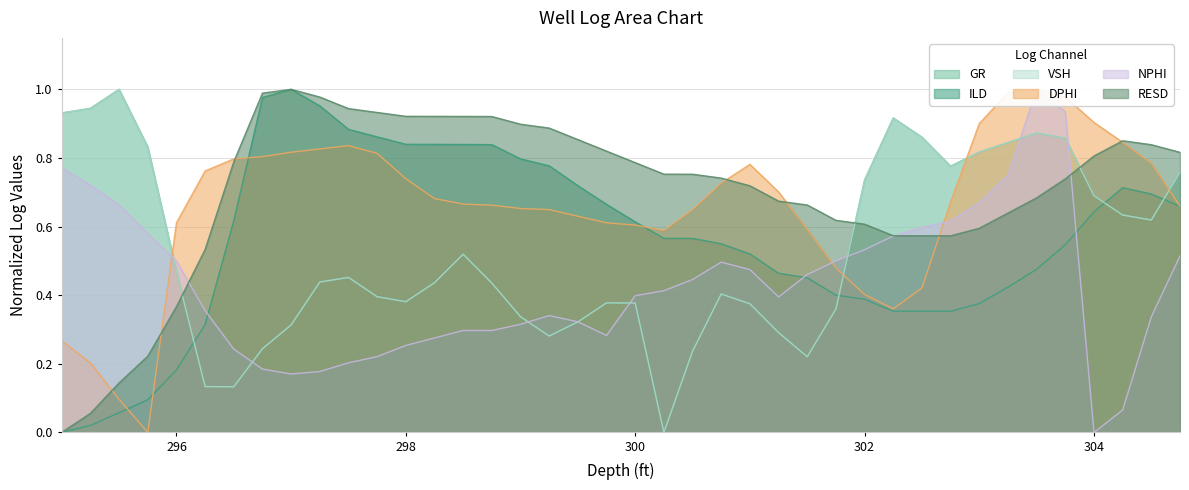

Reading left to right, what are all the values shown in this chart?

GR: 0.9	0.9	1.0	0.8	0.5	0.1	0.1	0.2	0.3	0.4	0.5	0.4	0.4	0.4	0.5	0.4	0.3	0.3	0.3	0.4	0.4	0.0	0.2	0.4	0.4	0.3	0.2	0.4	0.7	0.9	0.9	0.8	0.8	0.8	0.9	0.9	0.7	0.6	0.6	0.8
ILD: 0.0	0.0	0.1	0.1	0.2	0.3	0.6	1.0	1.0	1.0	0.9	0.9	0.8	0.8	0.8	0.8	0.8	0.8	0.7	0.7	0.6	0.6	0.6	0.5	0.5	0.5	0.5	0.4	0.4	0.4	0.4	0.4	0.4	0.4	0.5	0.5	0.6	0.7	0.7	0.7
VSH: 0.9	0.9	1.0	0.8	0.5	0.1	0.1	0.2	0.3	0.4	0.5	0.4	0.4	0.4	0.5	0.4	0.3	0.3	0.3	0.4	0.4	0.0	0.2	0.4	0.4	0.3	0.2	0.4	0.7	0.9	0.9	0.8	0.8	0.8	0.9	0.9	0.7	0.6	0.6	0.8
DPHI: 0.3	0.2	0.1	0.0	0.6	0.8	0.8	0.8	0.8	0.8	0.8	0.8	0.7	0.7	0.7	0.7	0.7	0.6	0.6	0.6	0.6	0.6	0.6	0.7	0.8	0.7	0.6	0.5	0.4	0.4	0.4	0.7	0.9	1.0	1.0	1.0	0.9	0.8	0.8	0.7
NPHI: 0.8	0.7	0.7	0.6	0.5	0.4	0.2	0.2	0.2	0.2	0.2	0.2	0.3	0.3	0.3	0.3	0.3	0.3	0.3	0.3	0.4	0.4	0.4	0.5	0.5	0.4	0.5	0.5	0.5	0.6	0.6	0.6	0.7	0.8	1.0	0.9	0.0	0.1	0.3	0.5
RESD: 0.0	0.1	0.1	0.2	0.4	0.5	0.8	1.0	1.0	1.0	0.9	0.9	0.9	0.9	0.9	0.9	0.9	0.9	0.9	0.8	0.8	0.8	0.8	0.7	0.7	0.7	0.7	0.6	0.6	0.6	0.6	0.6	0.6	0.6	0.7	0.7	0.8	0.9	0.8	0.8